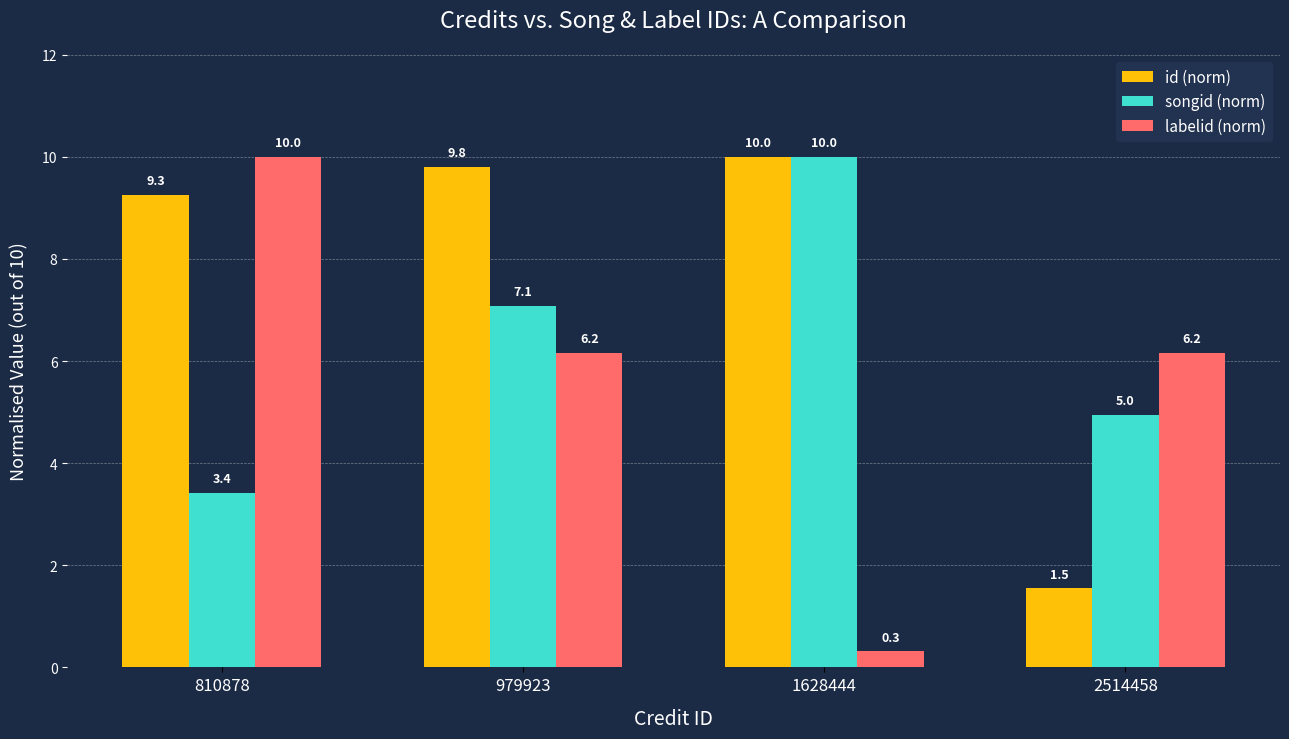

Is the value of id (norm) at 2514458 greater than the value of songid (norm) at 1628444?

No